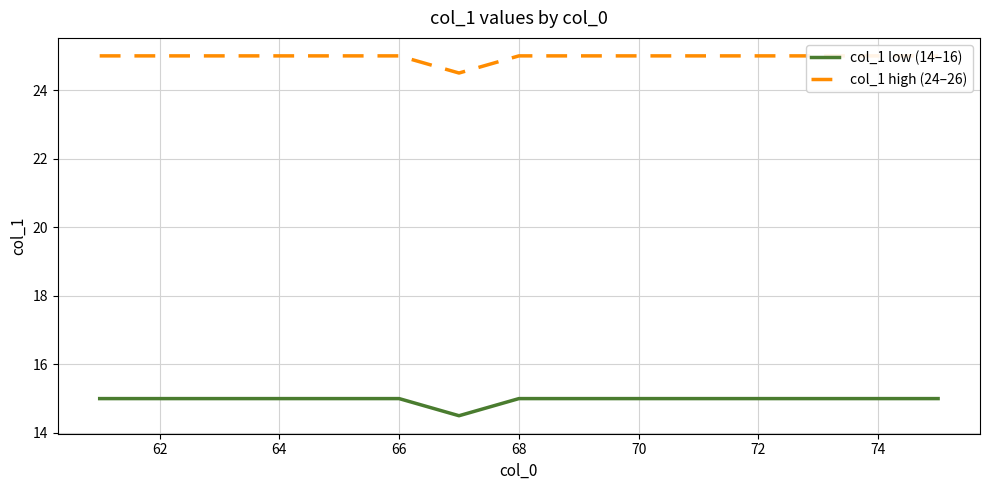

The value of col_1 low (14–16) at 72 is 21.8. True or false?

False